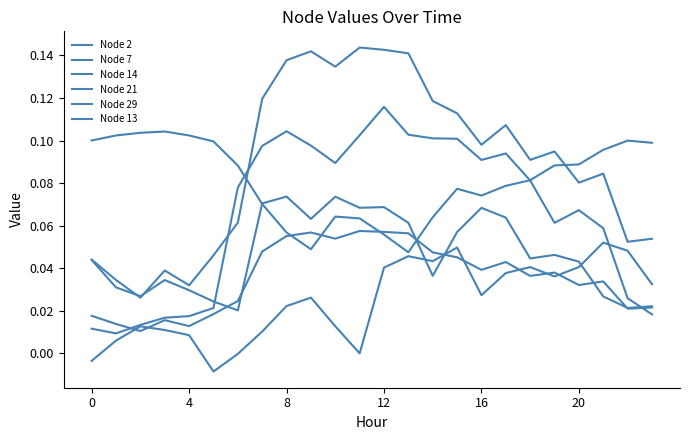

How many lines are shown in the chart?

6